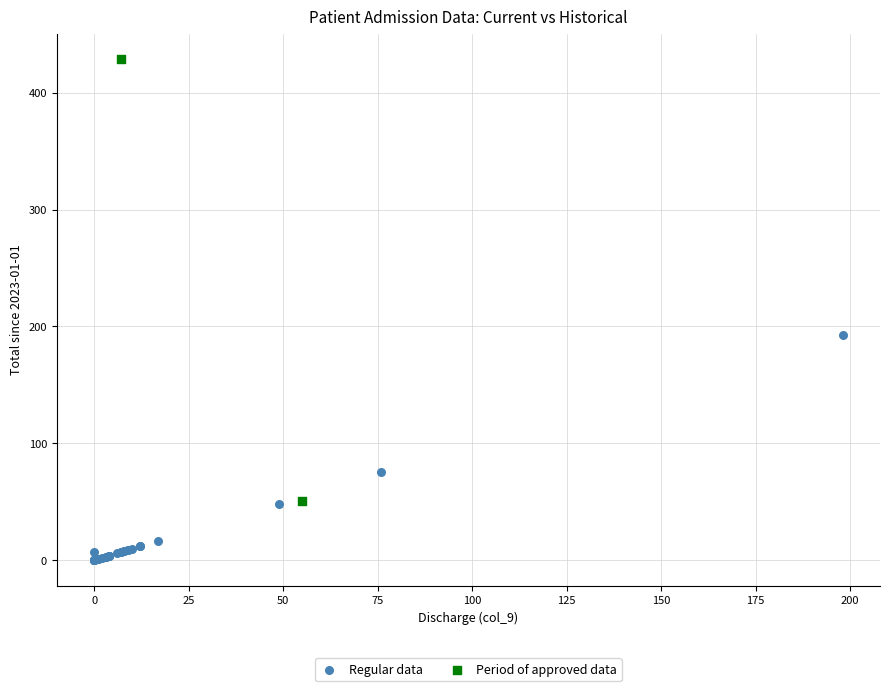

What are all the series names shown in the legend?

Regular data, Period of approved data